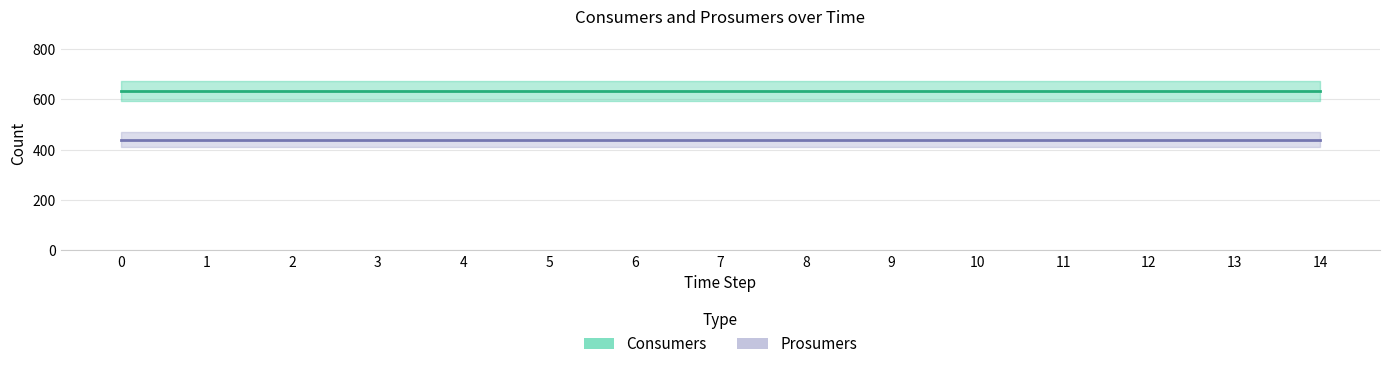

What is the smallest value displayed?

440